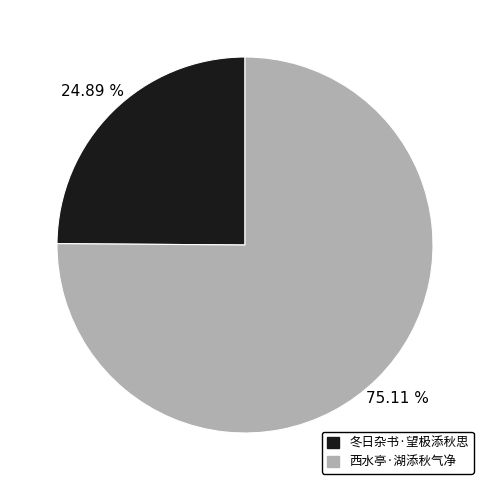

What percentage do 西水亭·湖添秋气净 and 冬日杂书·望极添秋思 together represent?

100.0%